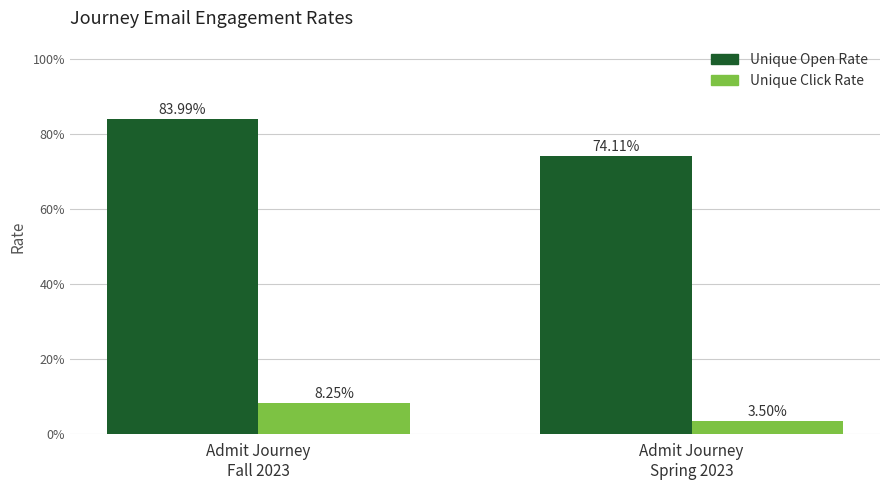

What is the label of the 2nd bar from the right?

Admit Journey
Fall 2023